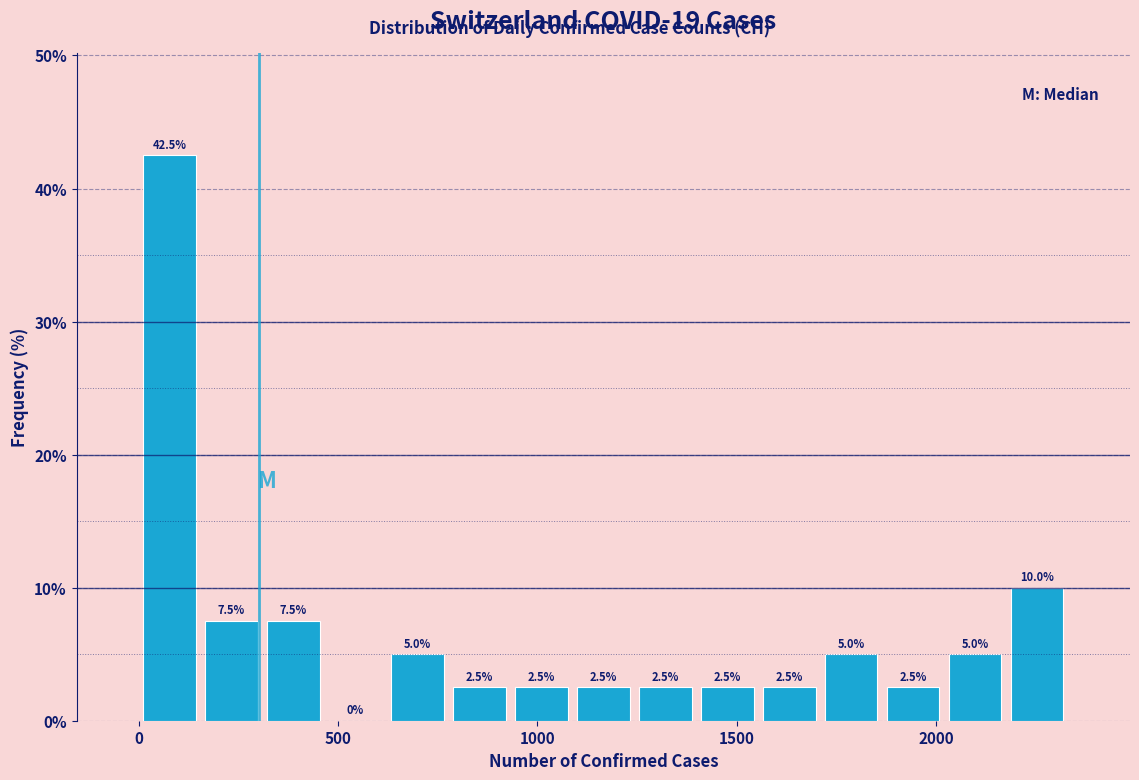

Read against the x-axis, roughly where is the centre of the tallest bar?

100